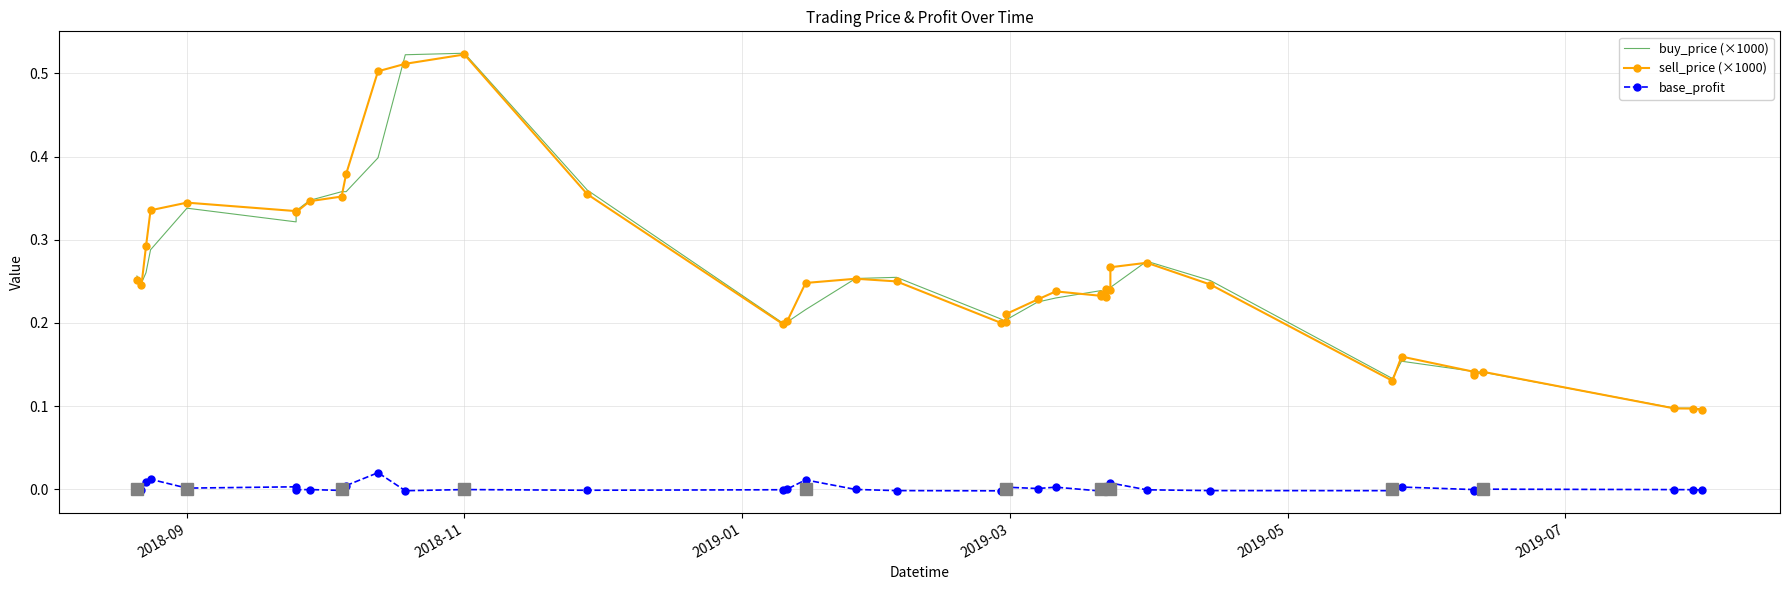

True or false: base_profit and sell_price (×1000) cross at least once.

False